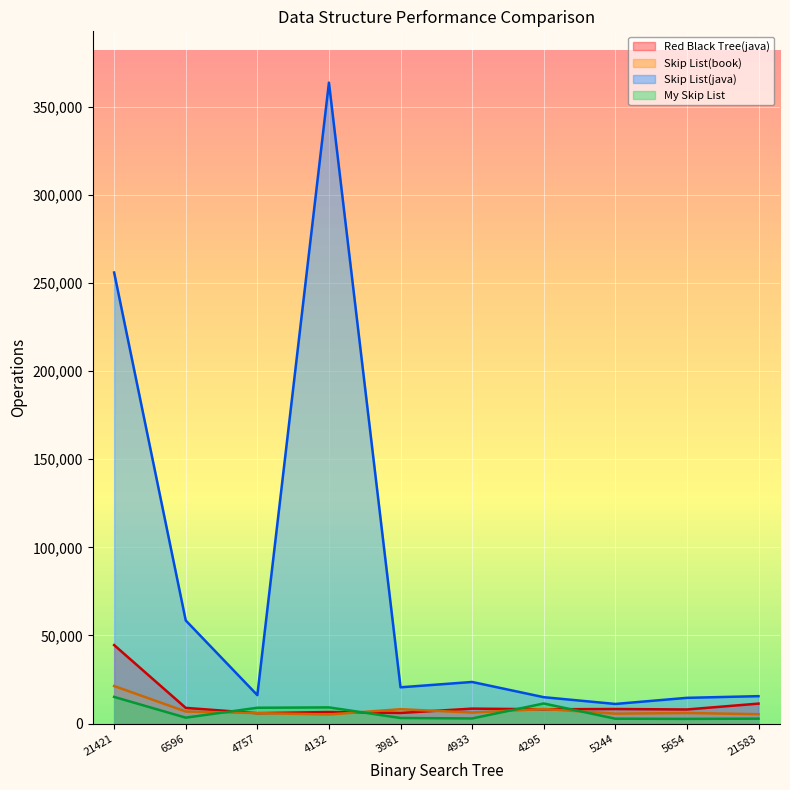

True or false: Skip List(java) and My Skip List cross at least once.

False